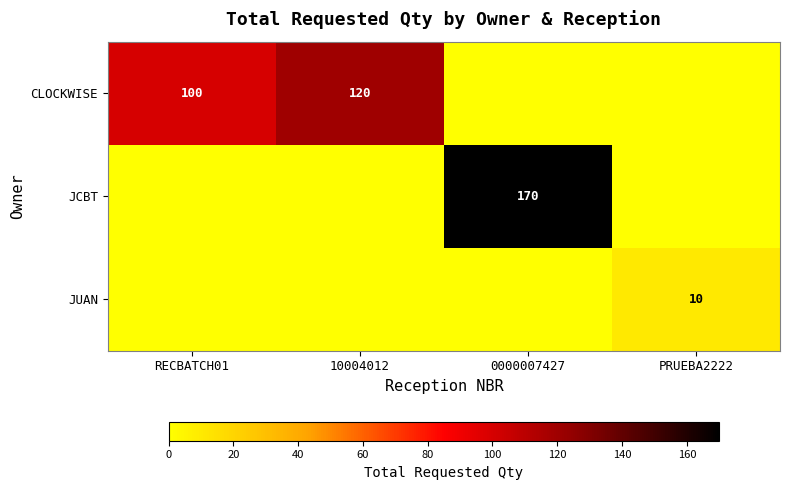

The value of JCBT at 0000007427 is 271. True or false?

False